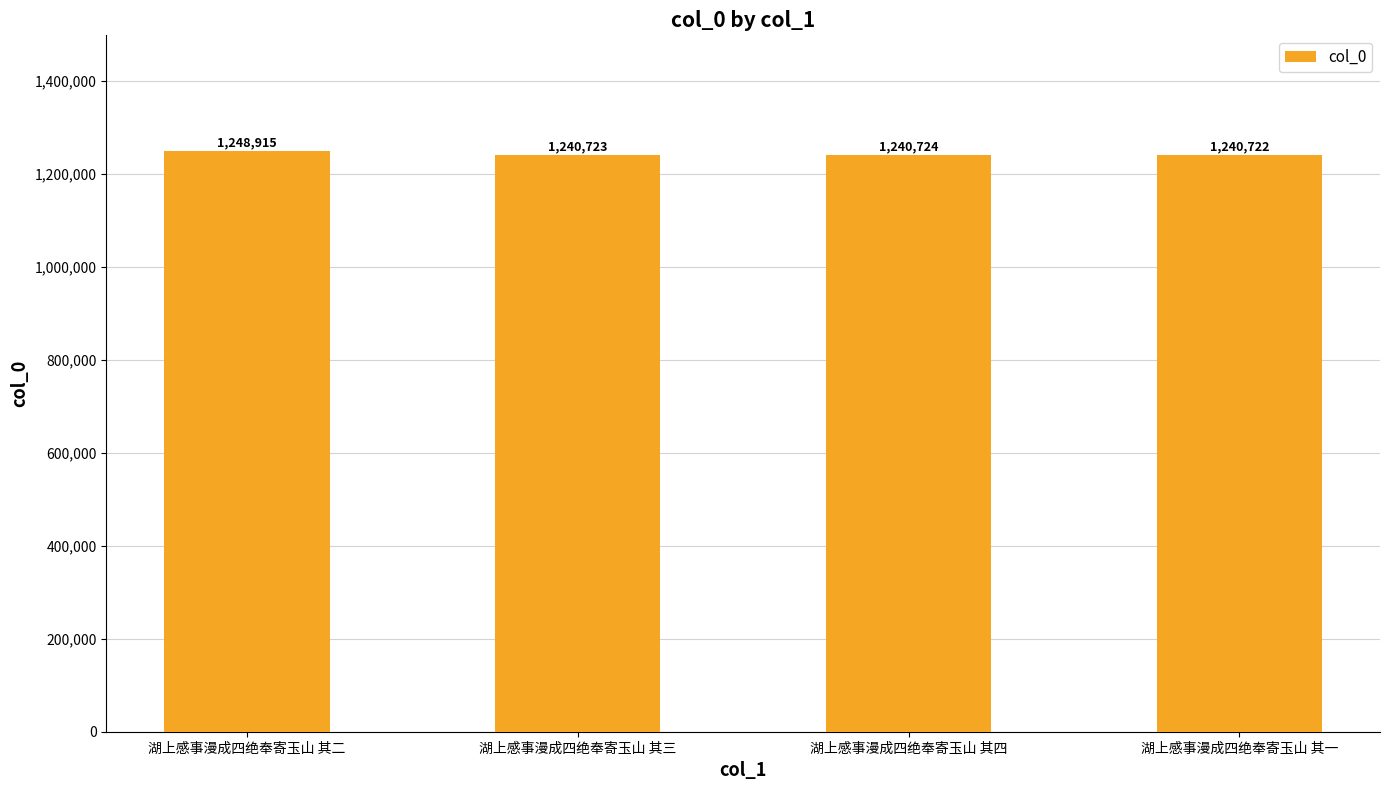

Reading left to right, transcribe all the data shown in this chart.

湖上感事漫成四绝奉寄玉山 其二=1248915	湖上感事漫成四绝奉寄玉山 其三=1240723	湖上感事漫成四绝奉寄玉山 其四=1240724	湖上感事漫成四绝奉寄玉山 其一=1240722